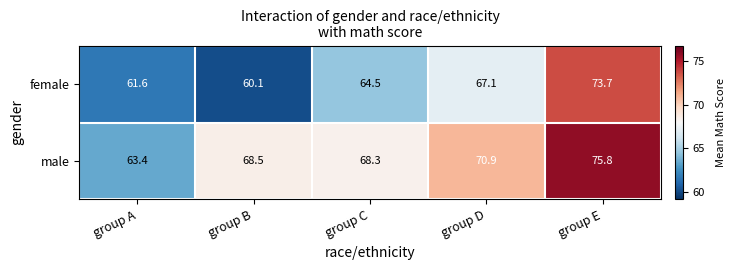

At how many categories does at least one series exceed 60?

5